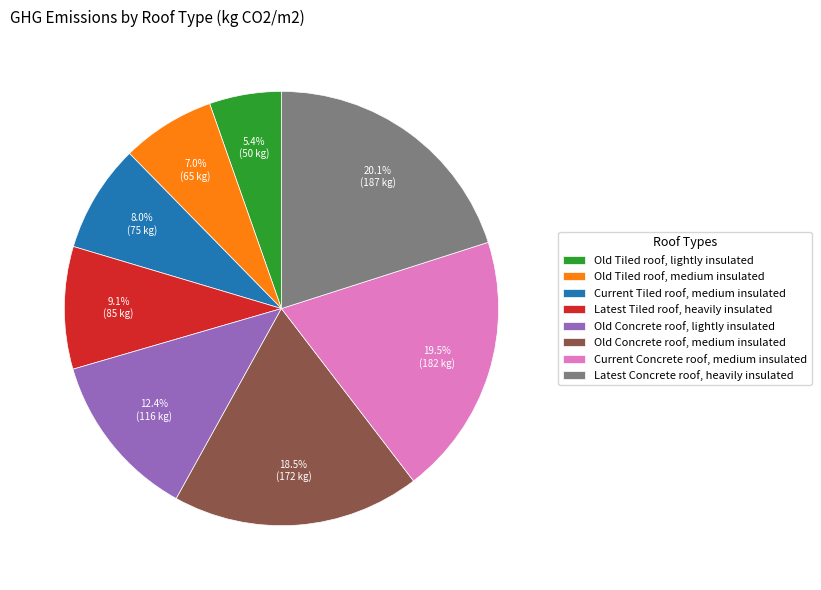

Between Latest Tiled roof, heavily insulated and Old Concrete roof, lightly insulated, which is larger?

Old Concrete roof, lightly insulated